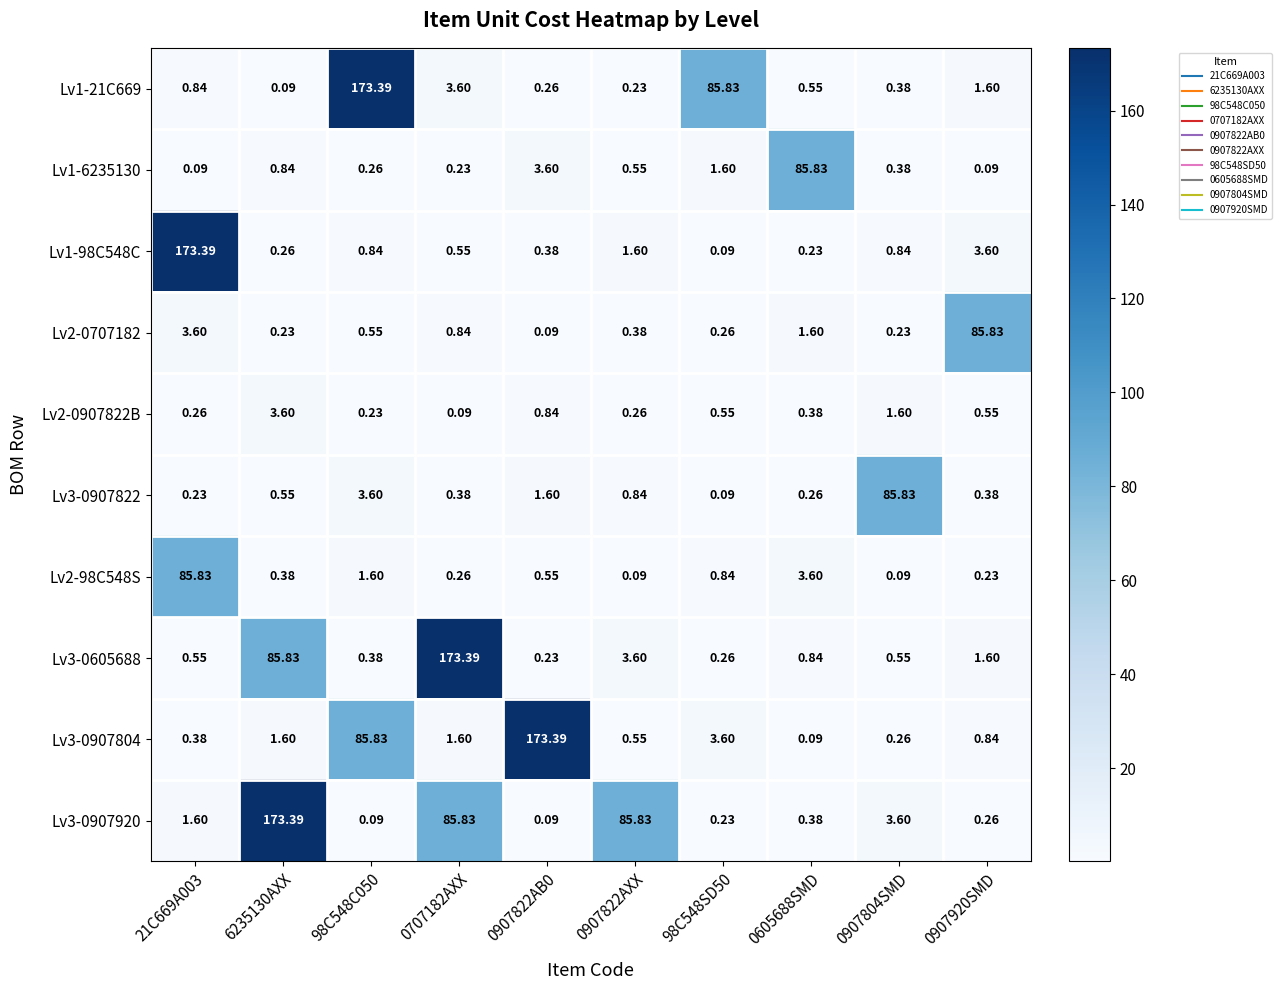

How many data points in Lv3-0907804 are above 1?

5